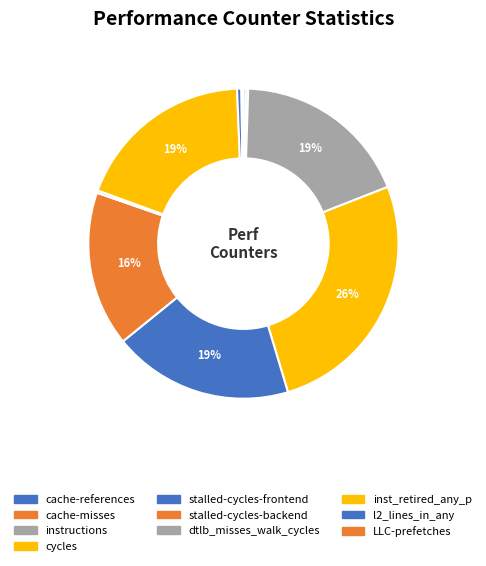

What is the ratio of the value at stalled-cycles-frontend to the value at stalled-cycles-backend?

1.2